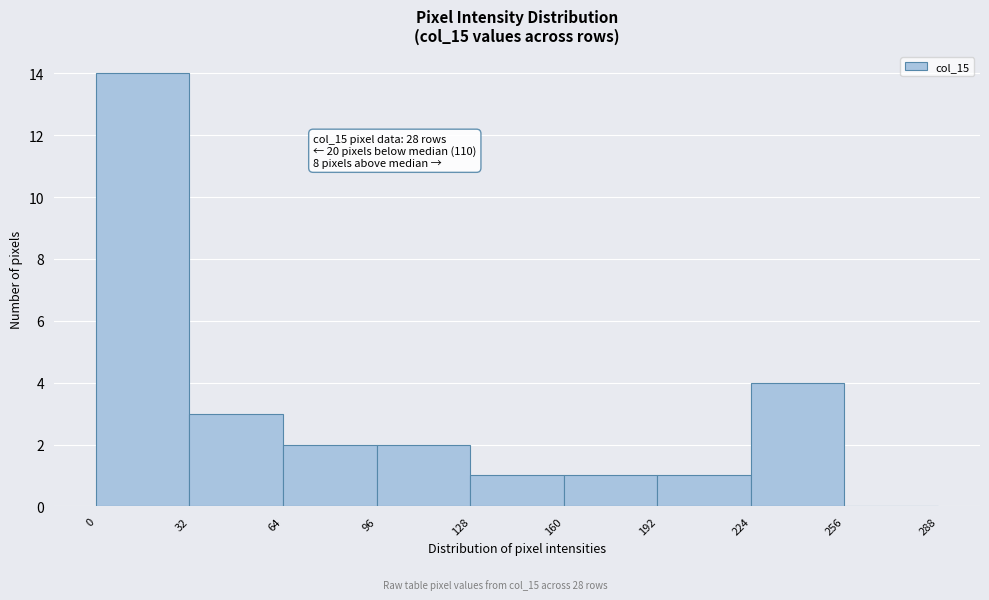

Which range on the x-axis has the tallest bar?

0 to 32